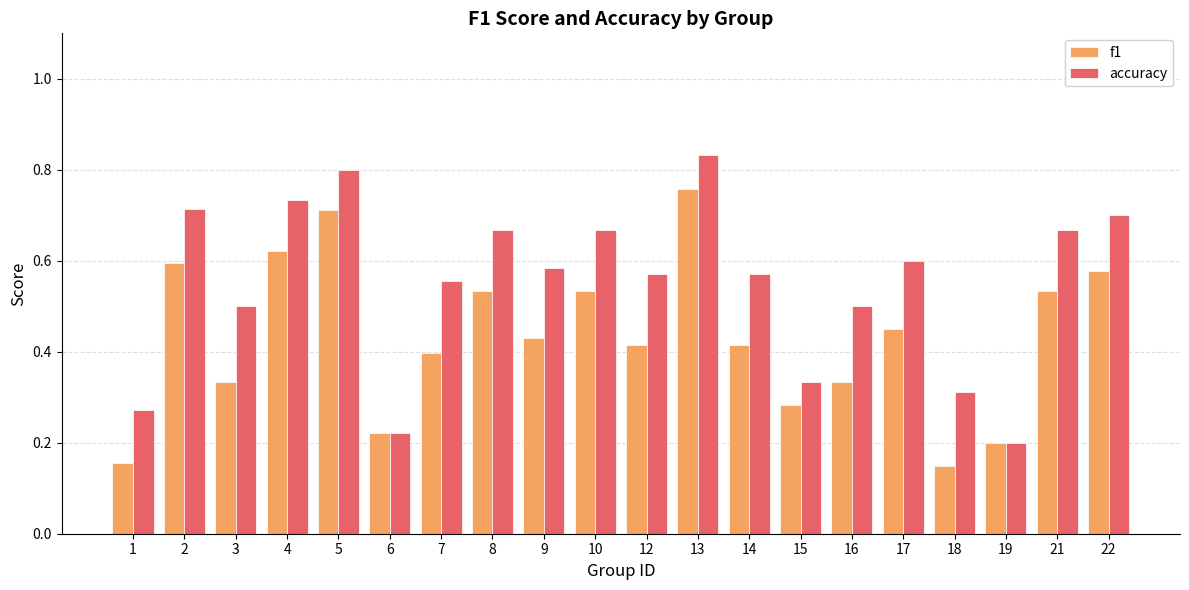

List the series in order of their peak value, highest first.

accuracy, f1